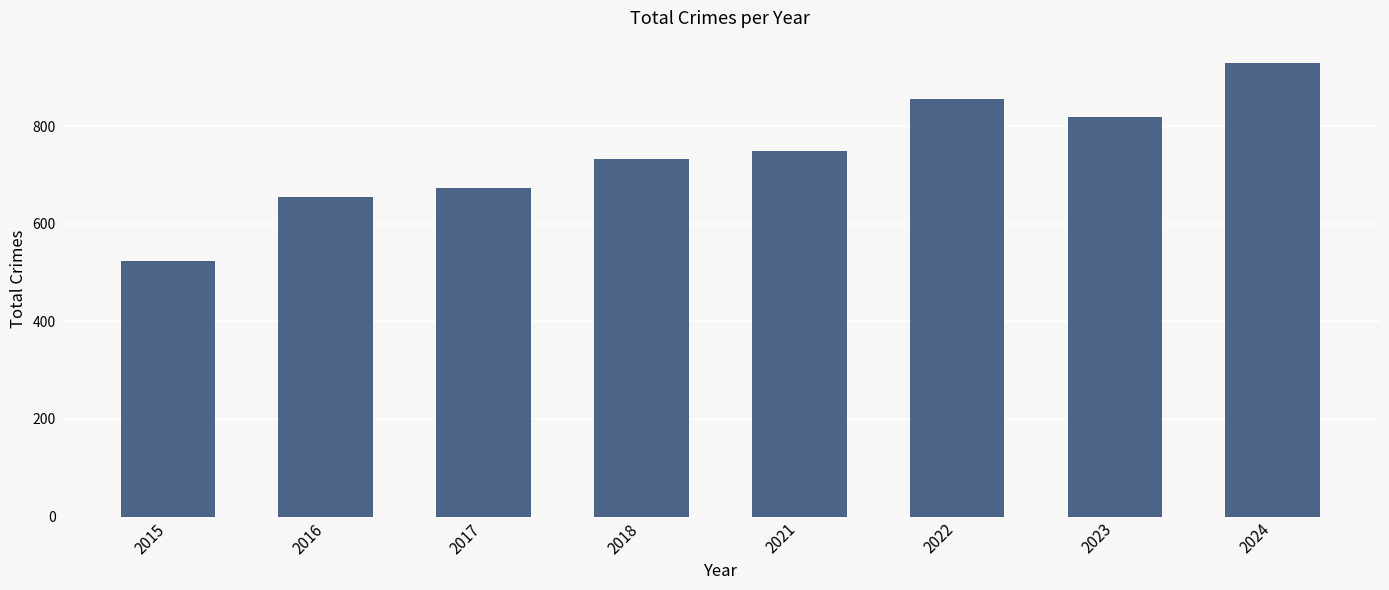

Reading left to right, extract all data points from this chart.

524	654	673	733	749	856	818	929